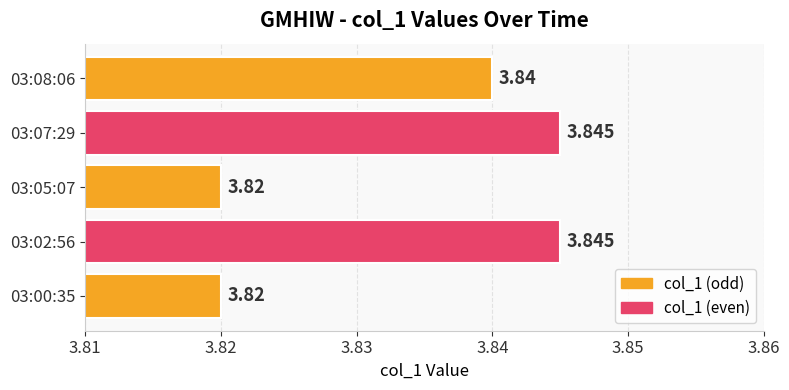

Count the number of categories in the chart.

5